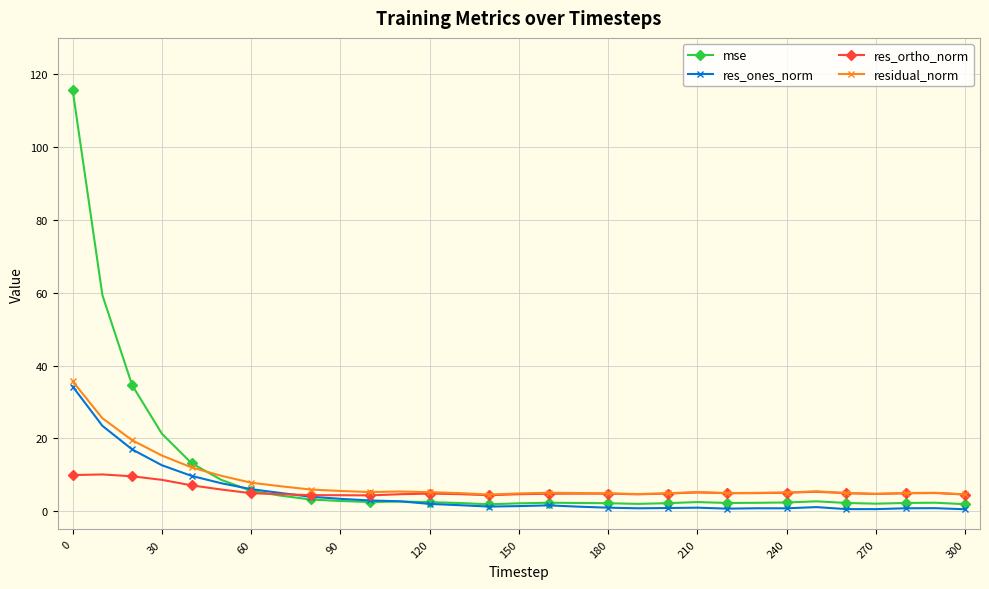

How many data points does each series have?

31